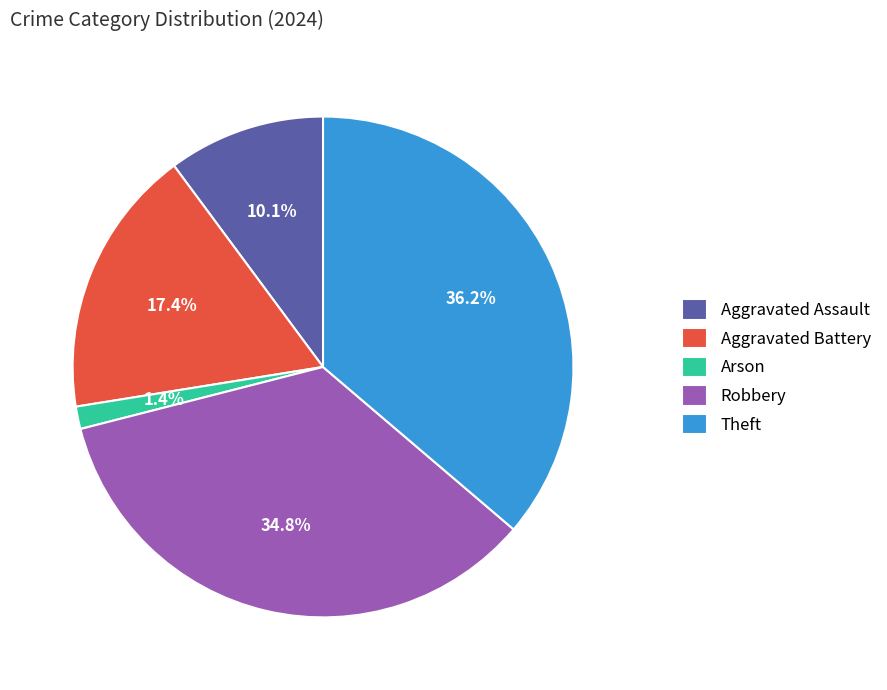

Count the number of slices in the pie.

5